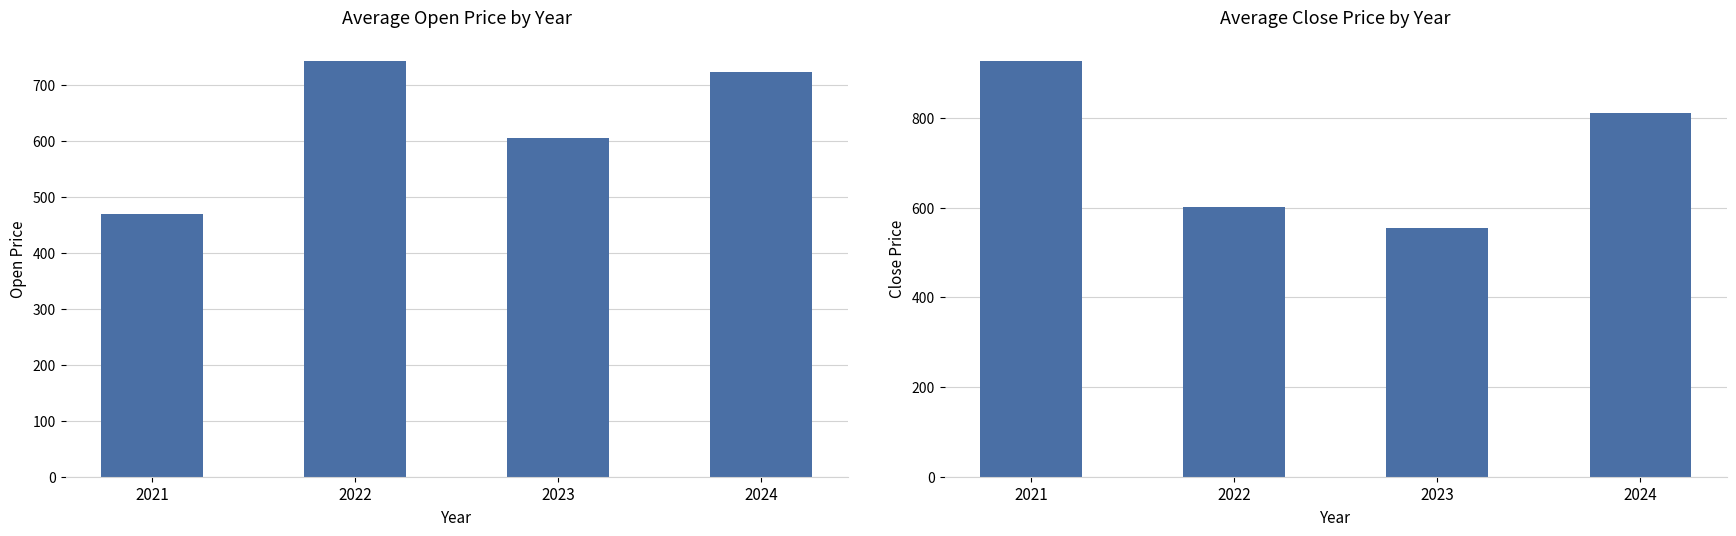

At which category is the sum across all series the highest?

2024